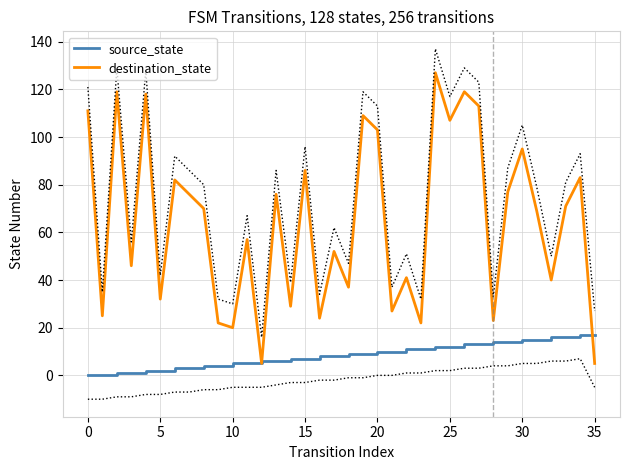

Rank the series by their maximum value, from highest to lowest.

destination_state, source_state